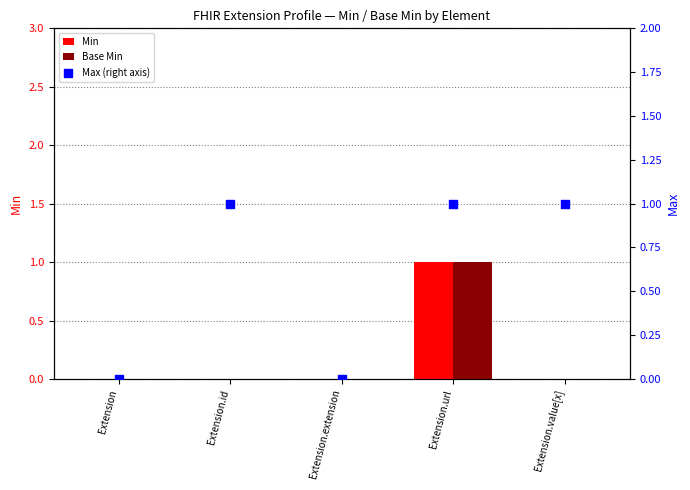

Which series contains the highest Y value?

Min